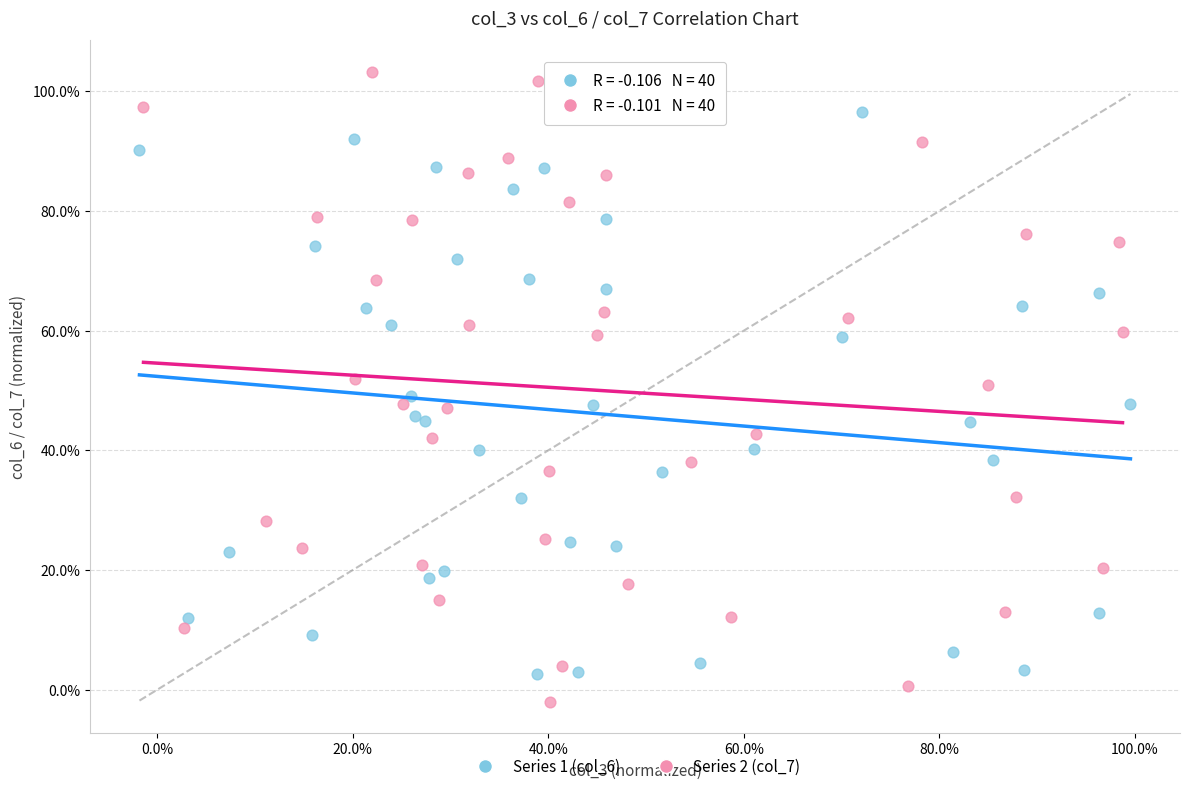

Which series contains the lowest Y value?

Series 2 (col_7)